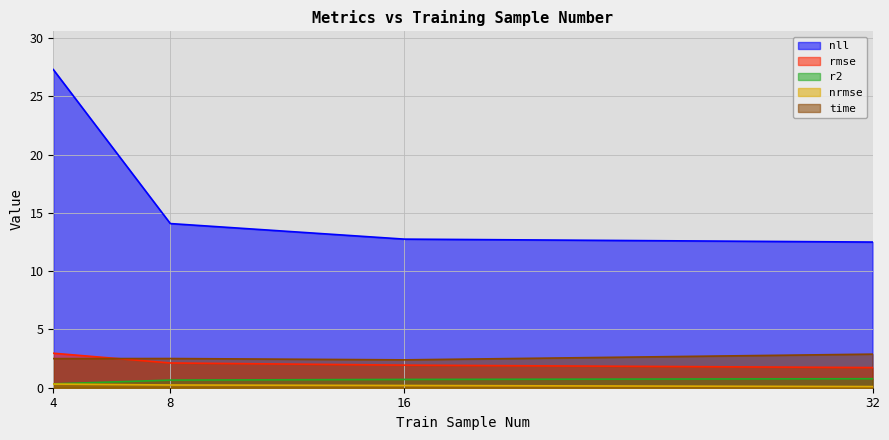

How many lines are shown in the chart?

5